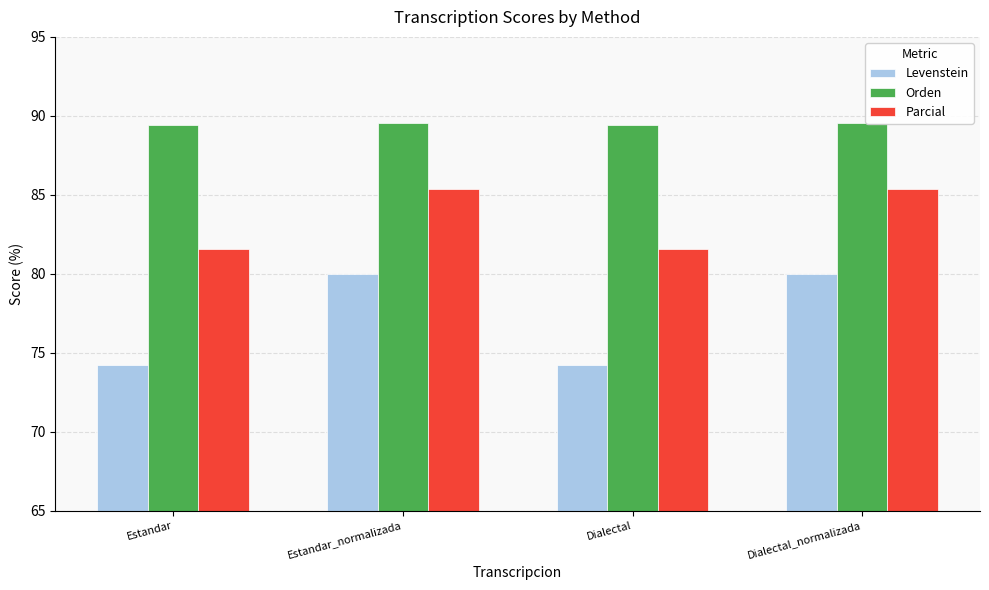

What position from the left is Estandar?

1